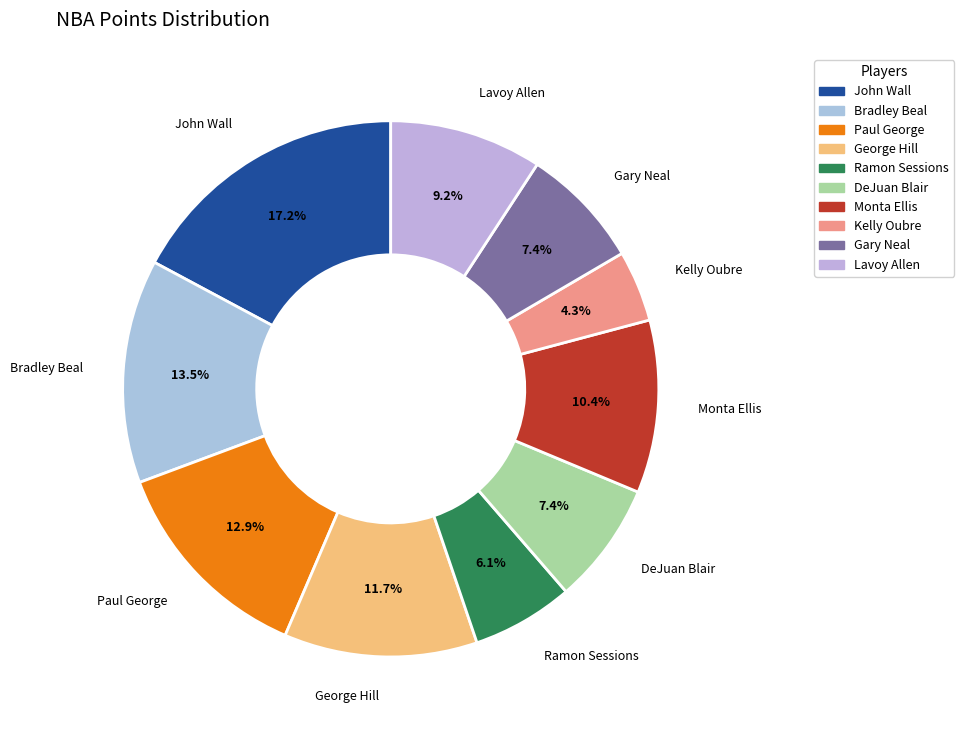

To the nearest percent, what is the average slice percentage?

10%